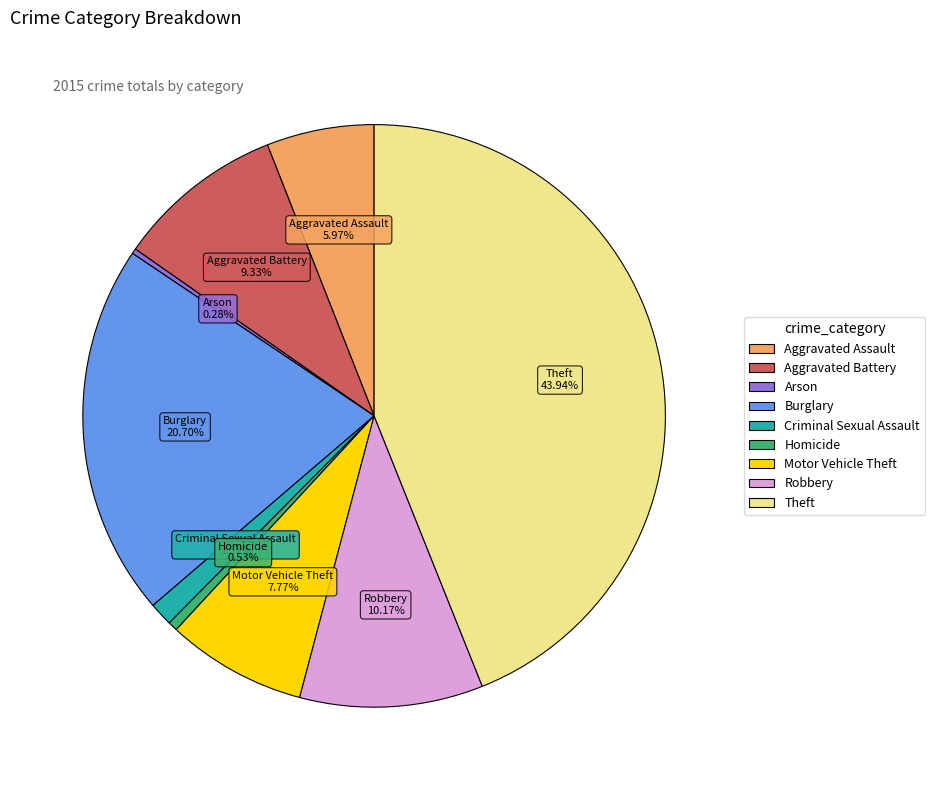

Which slice is the largest?

Theft